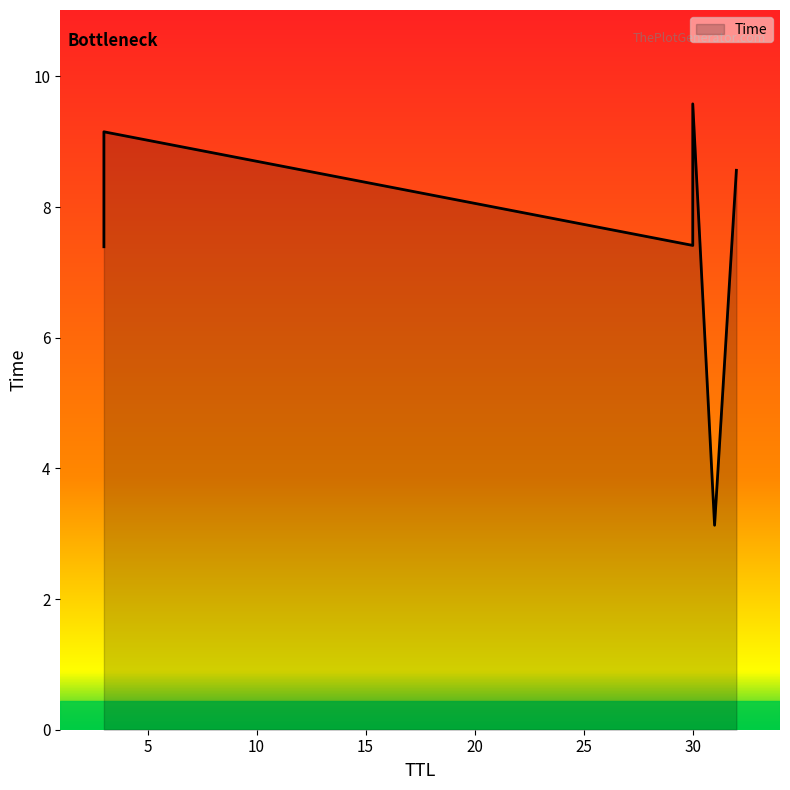

Read the value at 30.

9.6